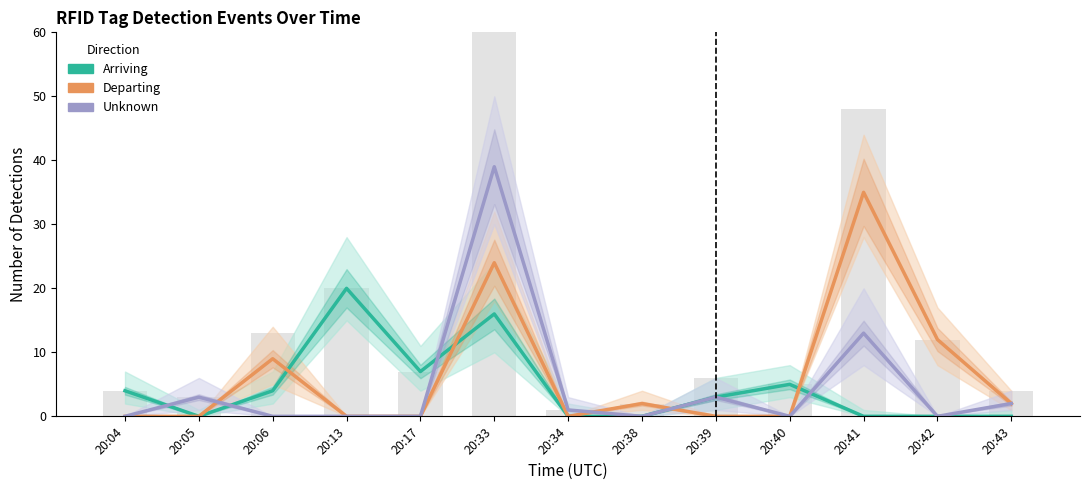

What are all the series names shown in the legend?

Arriving, Departing, Unknown